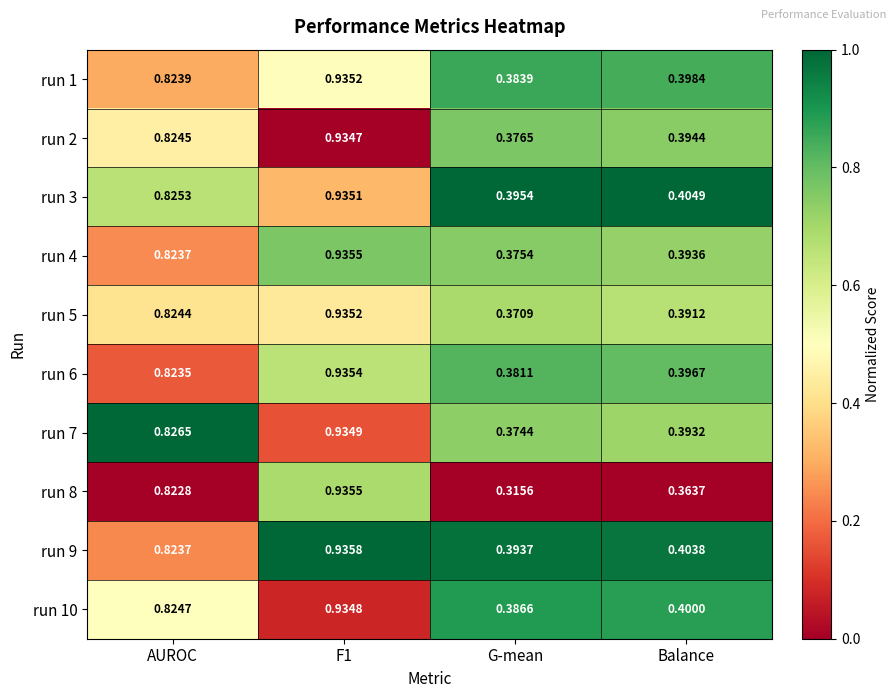

Which label corresponds to the smallest value in the chart?

G-mean